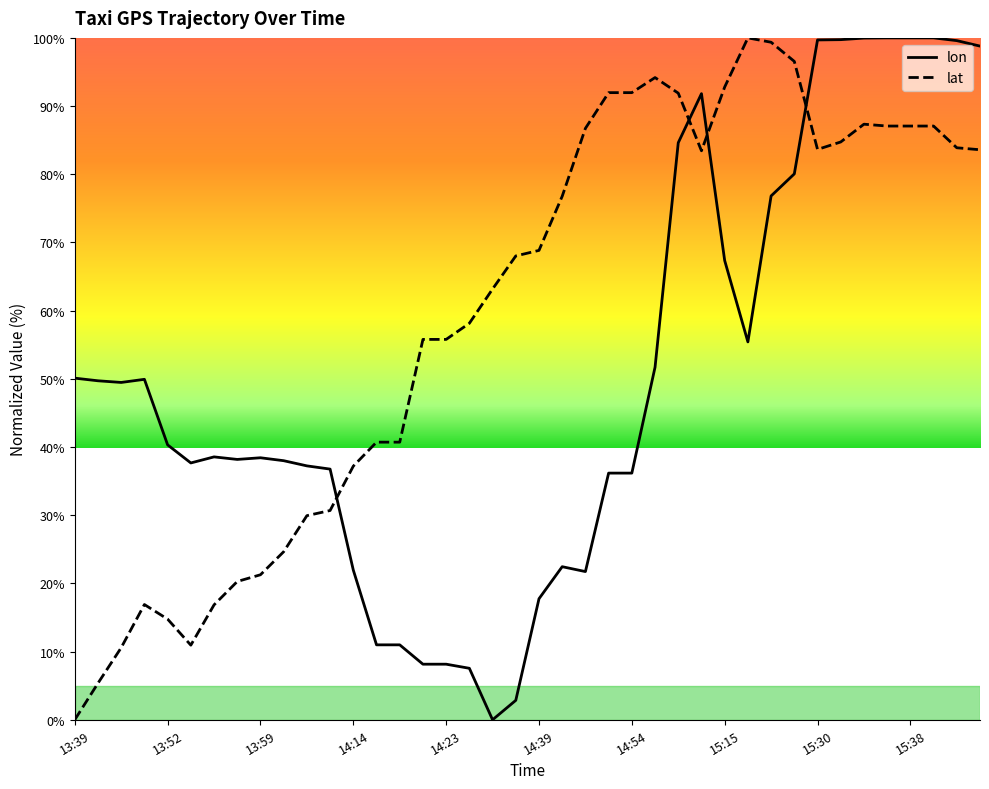

At how many categories does at least one series exceed 78?

18